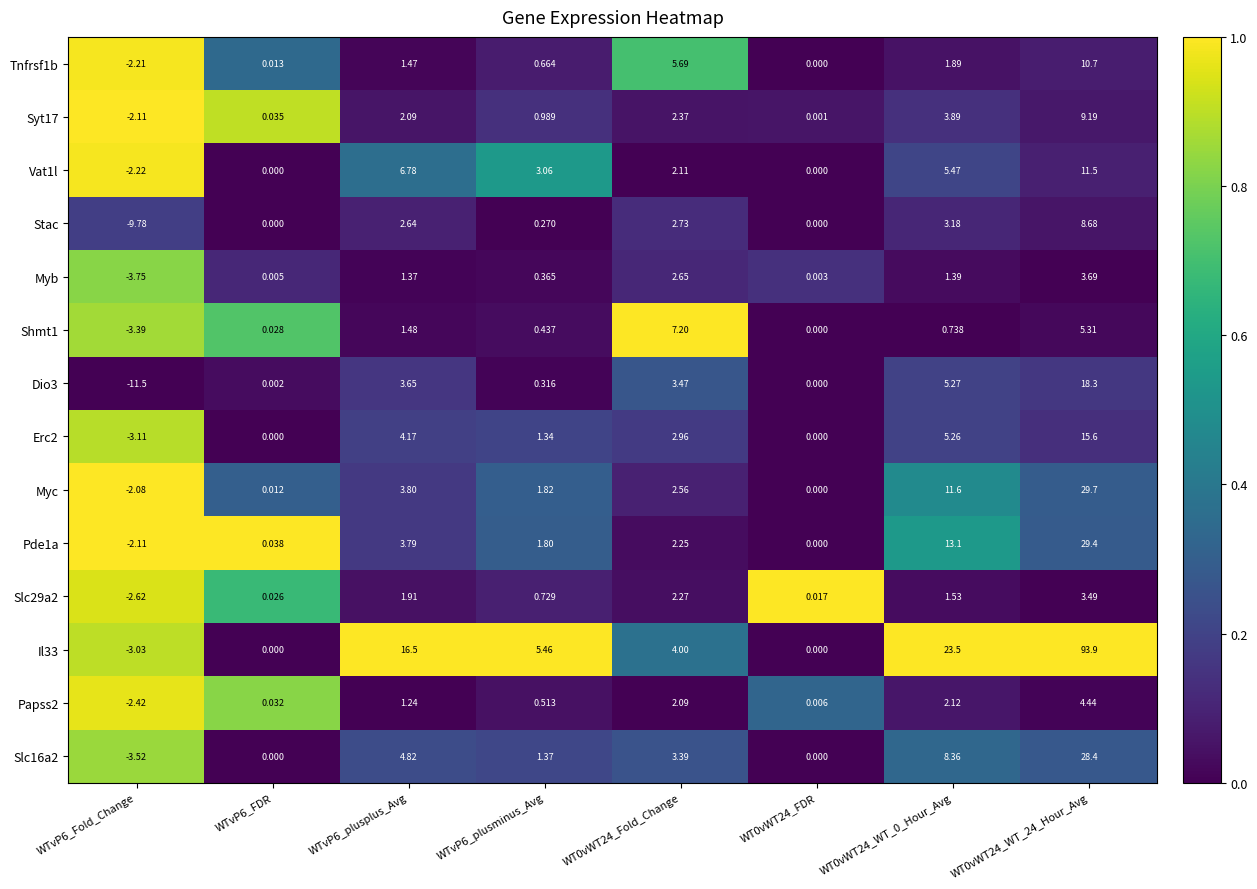

Is the value of Syt17 at WTvP6_plusminus_Avg greater than the value of Slc29a2 at WTvP6_plusminus_Avg?

Yes